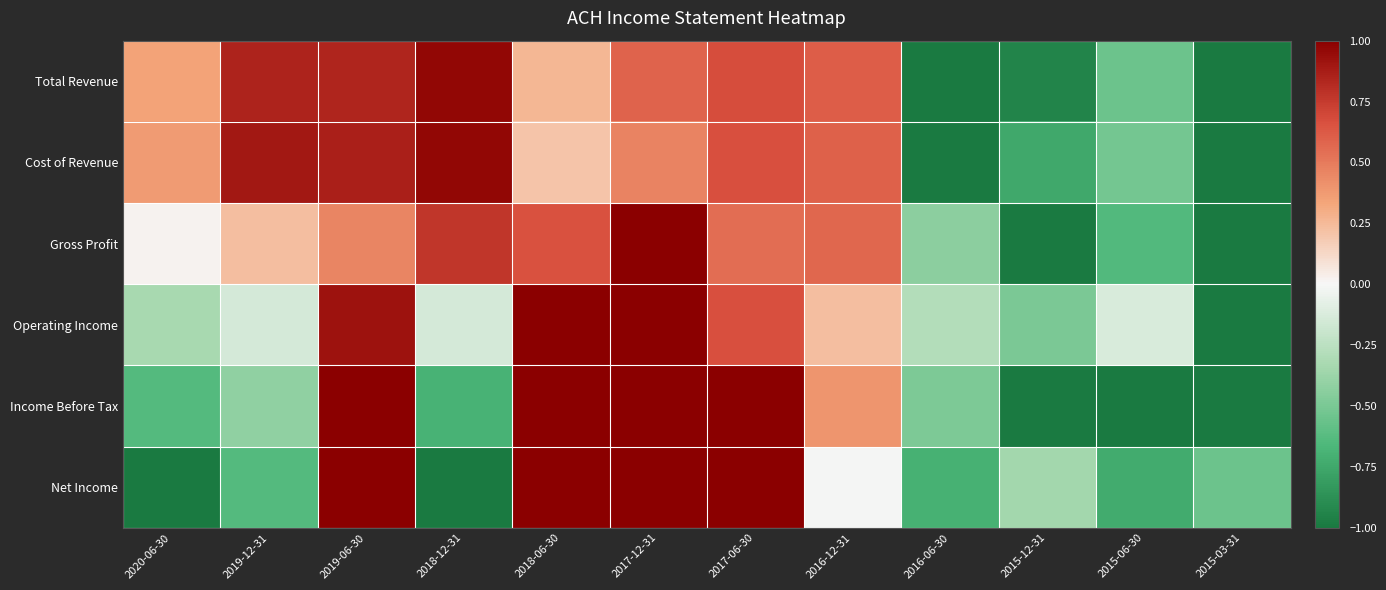

Reading right to left, transcribe all the data shown in this chart.

Total Revenue: 2015-03-31=-1.0	2015-06-30=-0.6	2015-12-31=-0.9	2016-06-30=-1.0	2016-12-31=0.6	2017-06-30=0.7	2017-12-31=0.6	2018-06-30=0.3	2018-12-31=1.0	2019-06-30=0.8	2019-12-31=0.8	2020-06-30=0.3
Cost of Revenue: 2015-03-31=-1.0	2015-06-30=-0.5	2015-12-31=-0.7	2016-06-30=-1.0	2016-12-31=0.6	2017-06-30=0.7	2017-12-31=0.5	2018-06-30=0.2	2018-12-31=1.0	2019-06-30=0.9	2019-12-31=0.9	2020-06-30=0.4
Gross Profit: 2015-03-31=-1.0	2015-06-30=-0.6	2015-12-31=-1.0	2016-06-30=-0.4	2016-12-31=0.6	2017-06-30=0.6	2017-12-31=1.0	2018-06-30=0.7	2018-12-31=0.8	2019-06-30=0.5	2019-12-31=0.2	2020-06-30=0.0
Operating Income: 2015-03-31=-1.0	2015-06-30=-0.1	2015-12-31=-0.5	2016-06-30=-0.3	2016-12-31=0.2	2017-06-30=0.7	2017-12-31=1.0	2018-06-30=1.0	2018-12-31=-0.1	2019-06-30=0.9	2019-12-31=-0.1	2020-06-30=-0.3
Income Before Tax: 2015-03-31=-1.0	2015-06-30=-1.0	2015-12-31=-1.0	2016-06-30=-0.5	2016-12-31=0.4	2017-06-30=1.0	2017-12-31=1.0	2018-06-30=1.0	2018-12-31=-0.7	2019-06-30=1.0	2019-12-31=-0.4	2020-06-30=-0.6
Net Income: 2015-03-31=-0.5	2015-06-30=-0.7	2015-12-31=-0.3	2016-06-30=-0.7	2016-12-31=-0.0	2017-06-30=1.0	2017-12-31=1.0	2018-06-30=1.0	2018-12-31=-1.0	2019-06-30=1.0	2019-12-31=-0.6	2020-06-30=-1.0